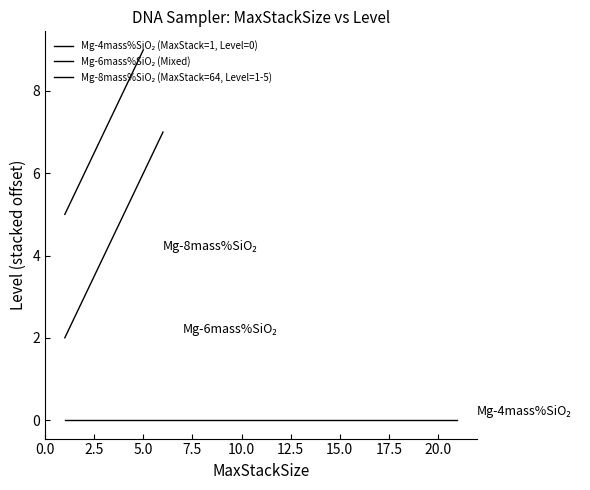

Which has a higher value, 0.0 or 10.0?

10.0